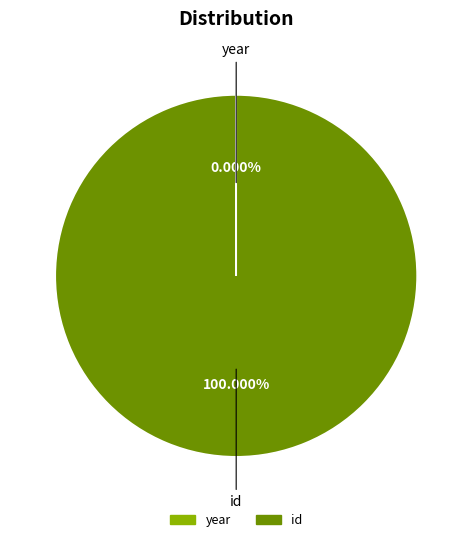

Which slice is the largest?

id